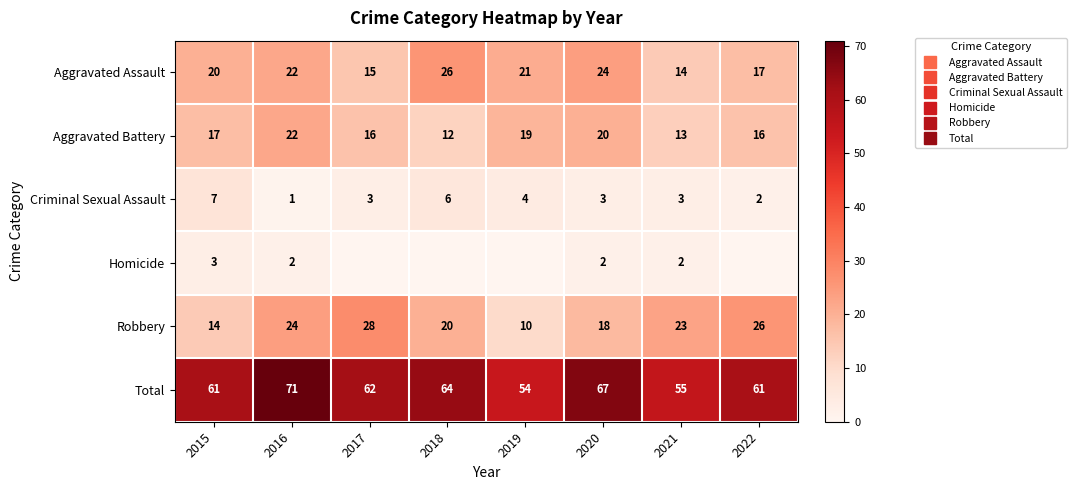

True or false: Criminal Sexual Assault has a value of 2 at 2020.

False